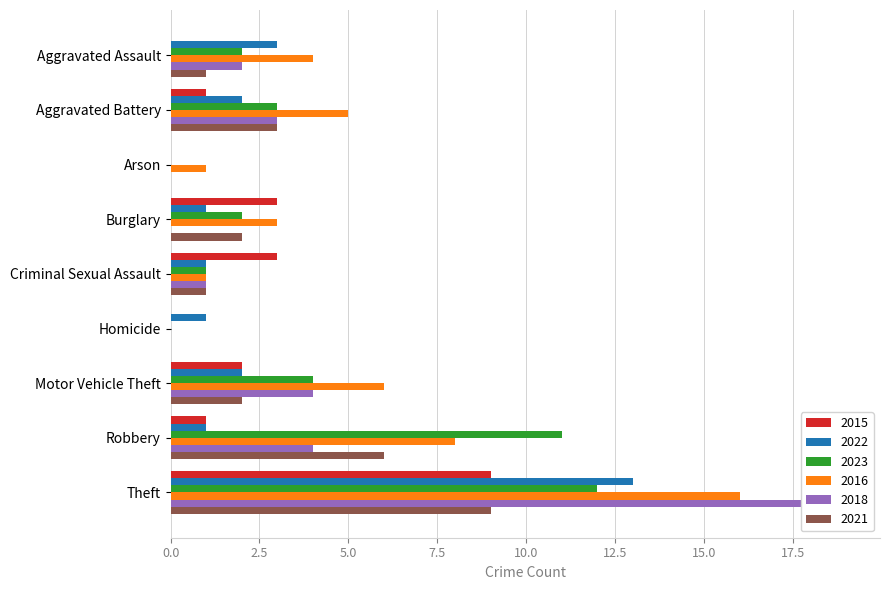

What is the difference between the maximum and minimum values in the 2016 series?

16